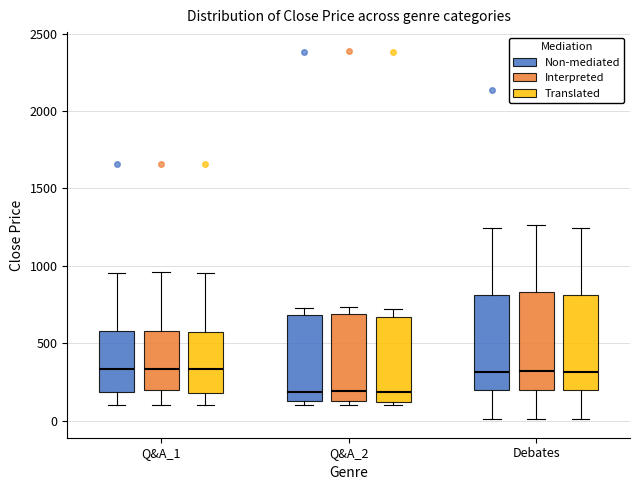

Reading left to right, read every box against the y-axis: the position of its median line, the range the box covers, and the ends of its whiskers. The values are not printed on the chart, so give them approximately, as read against the axis.

Q&A_1 (Non-mediated): median 350, box 200 to 600, whiskers 100 to 950
Q&A_1 (Interpreted): median 350, box 200 to 600, whiskers 100 to 950
Q&A_1 (Translated): median 350, box 200 to 550, whiskers 100 to 950
Q&A_2 (Non-mediated): median 200, box 100 to 700, whiskers 100 (just below the box's lower edge) to 750
Q&A_2 (Interpreted): median 200, box 100 to 700, whiskers 100 (just below the box's lower edge) to 750
Q&A_2 (Translated): median 200, box 100 to 650, whiskers 100 (just below the box's lower edge) to 700
Debates (Non-mediated): median 300, box 200 to 800, whiskers 0 to 1250
Debates (Interpreted): median 300, box 200 to 850, whiskers 0 to 1250
Debates (Translated): median 300, box 200 to 800, whiskers 0 to 1250